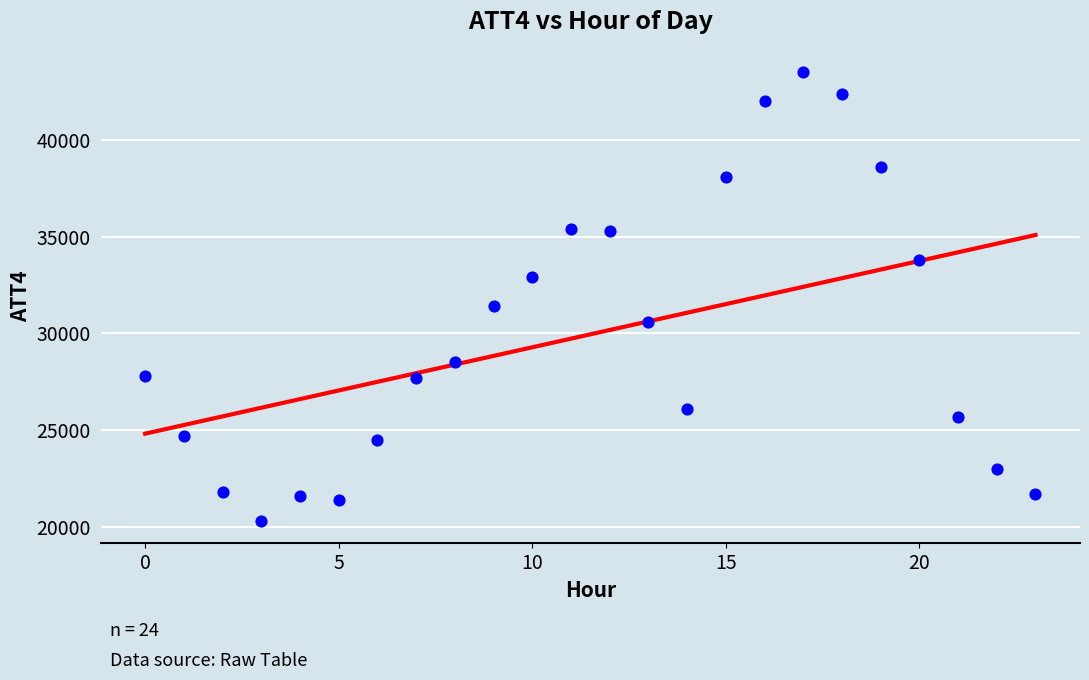

What Y value in the scatter plot is closest to 31900?

31400